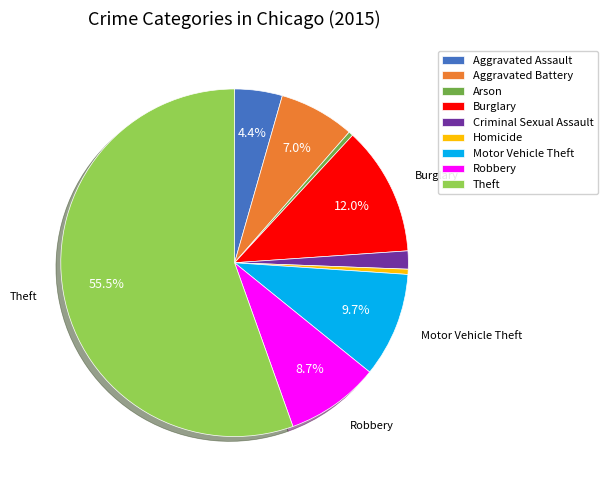

Is Theft the majority of the pie?

Yes